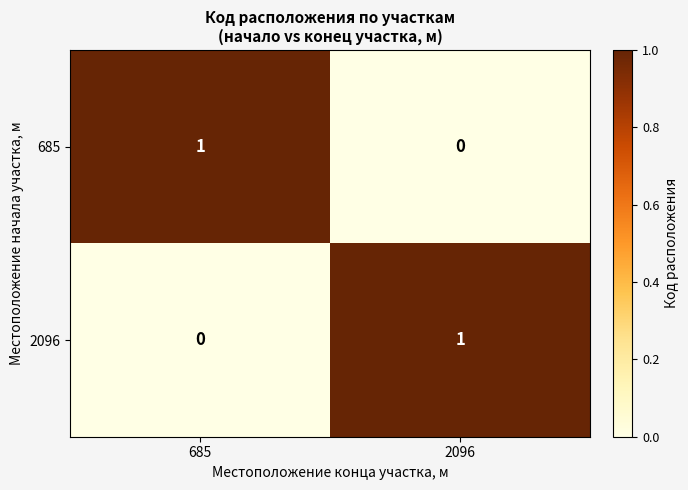

How many data points does each series have?

2